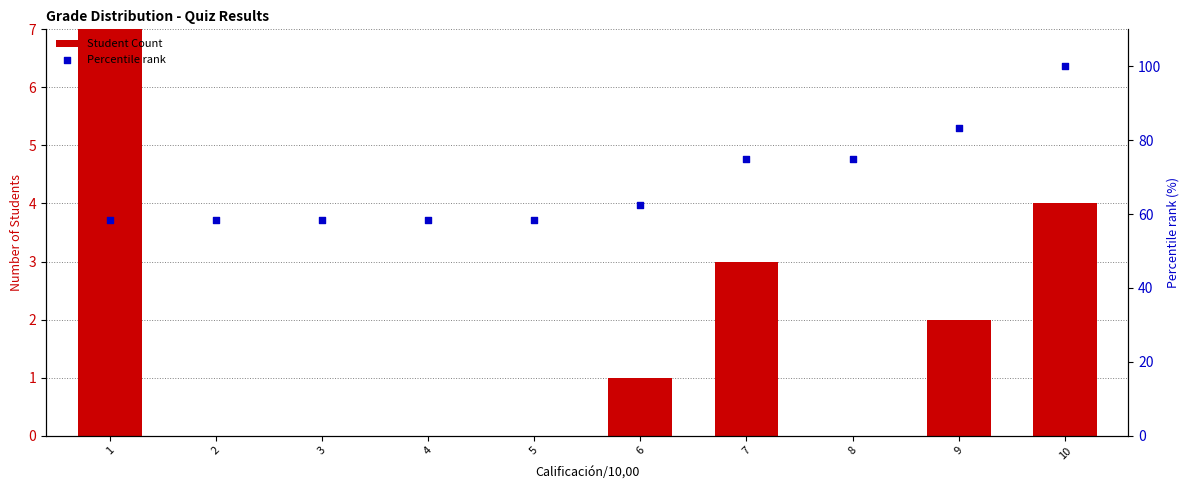

What is the total value across all series at 9?

85.3